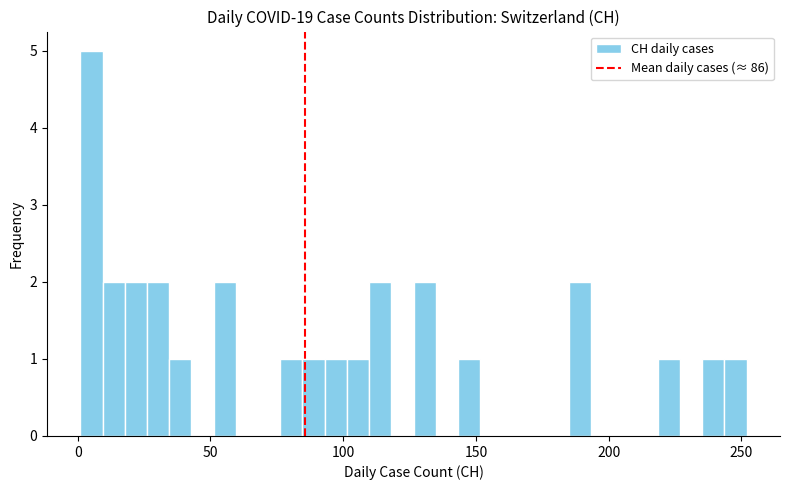

Around what value on the x-axis is the tallest bar? Give the approximate position of its centre, as read against the axis.

5